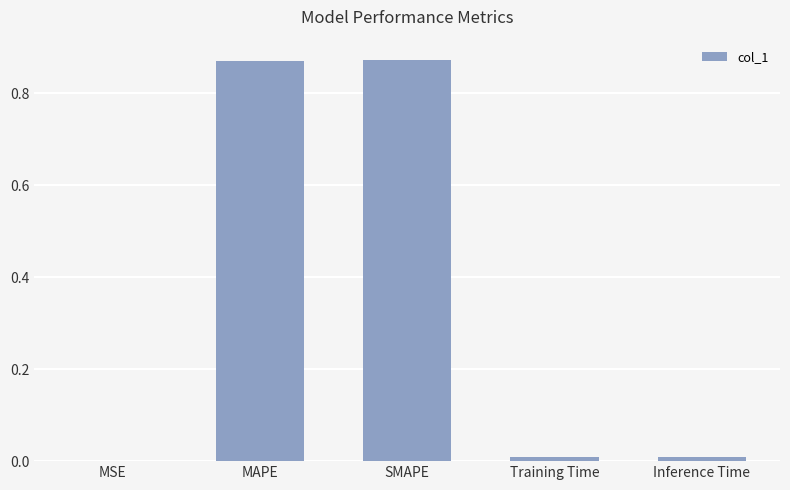

What is the sum of all values?

1.8